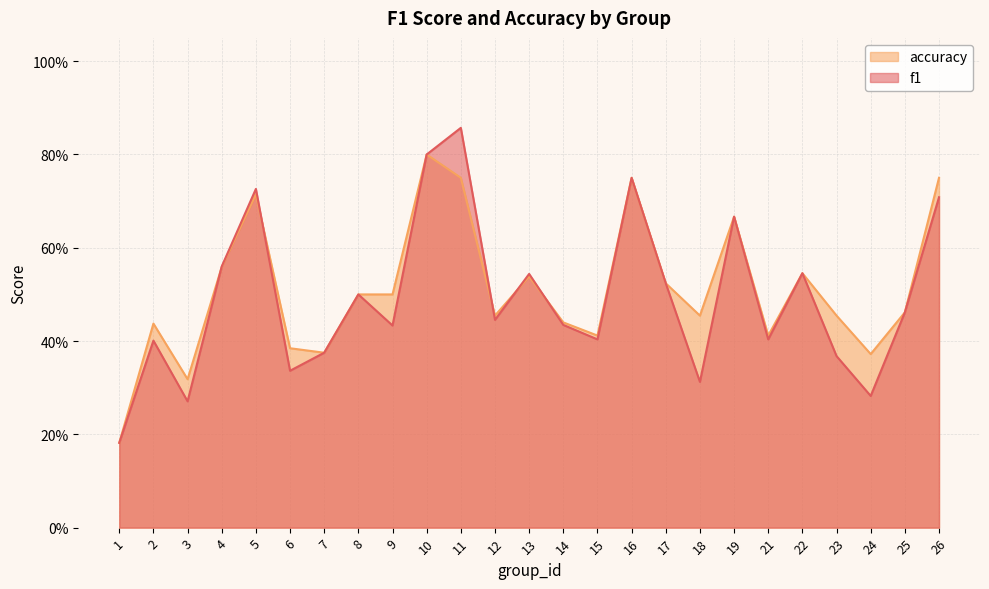

Is it true that accuracy equals 0.2 at 1?

False